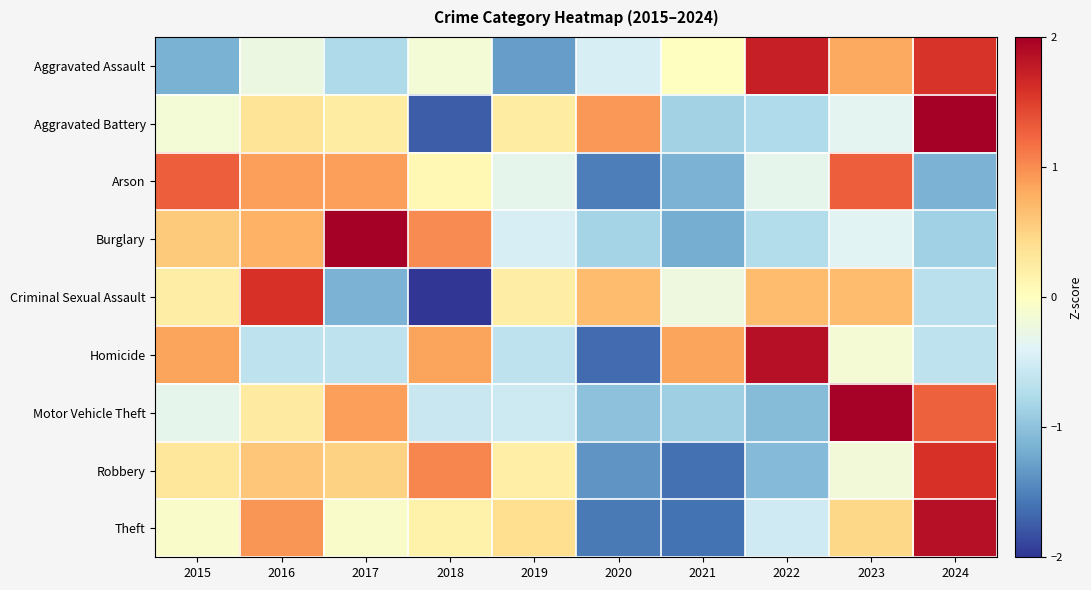

Which has a higher value, 2017 or 2020?

2020